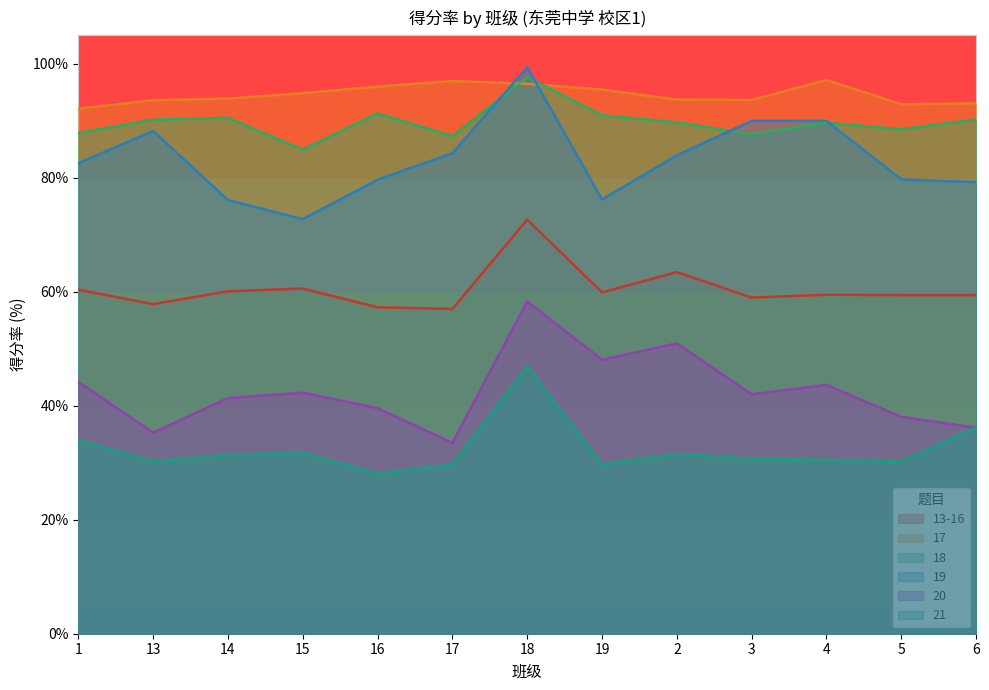

What is the spread (max minus min) of values at 4?

66.7